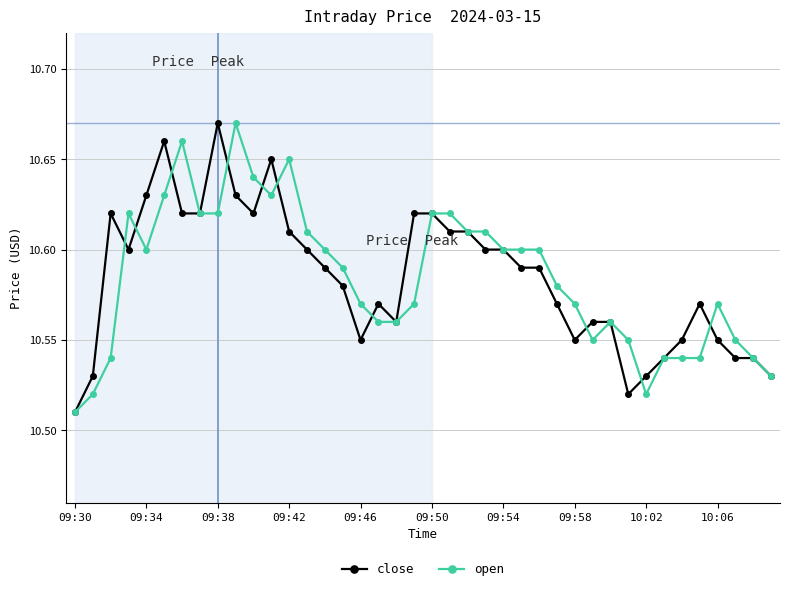

How many open values are between 10 and 11?

40